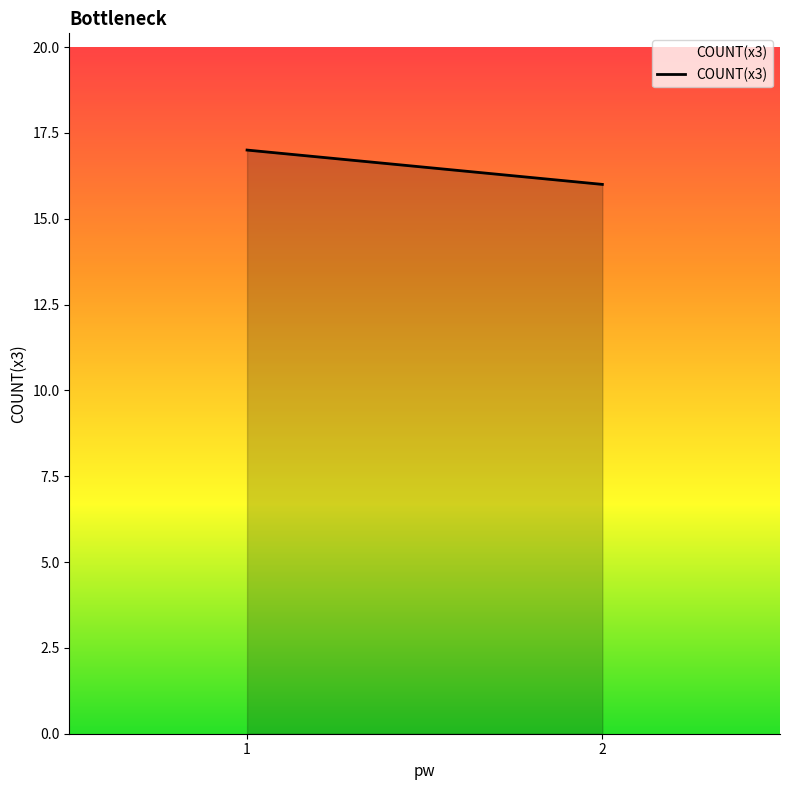

List the labels in order of value, smallest first.

2, 1